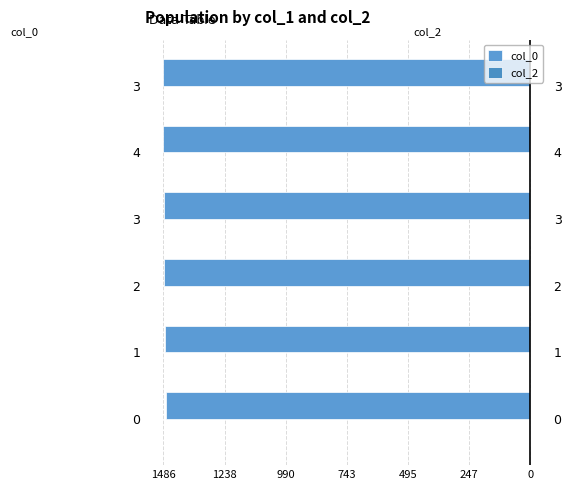

Which series changed the most between 1238 and 743?

col_0